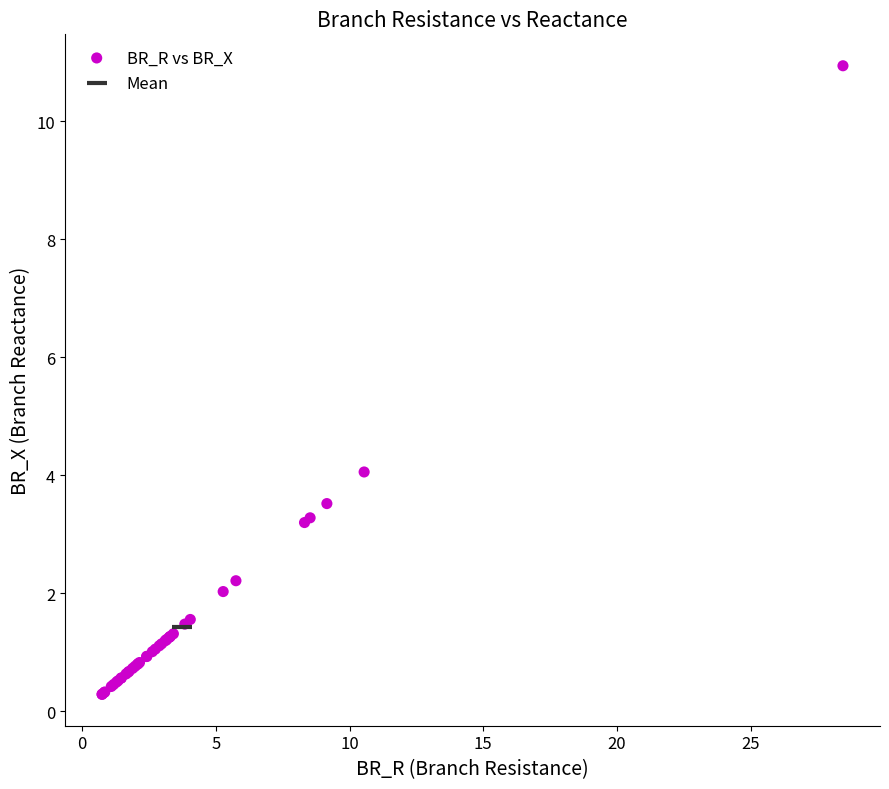

What are all the series names shown in the legend?

BR_R vs BR_X, Mean